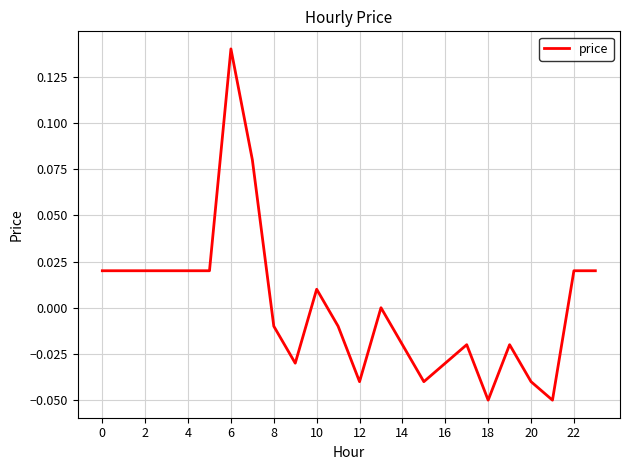

Does the chart have visible grid lines?

Yes